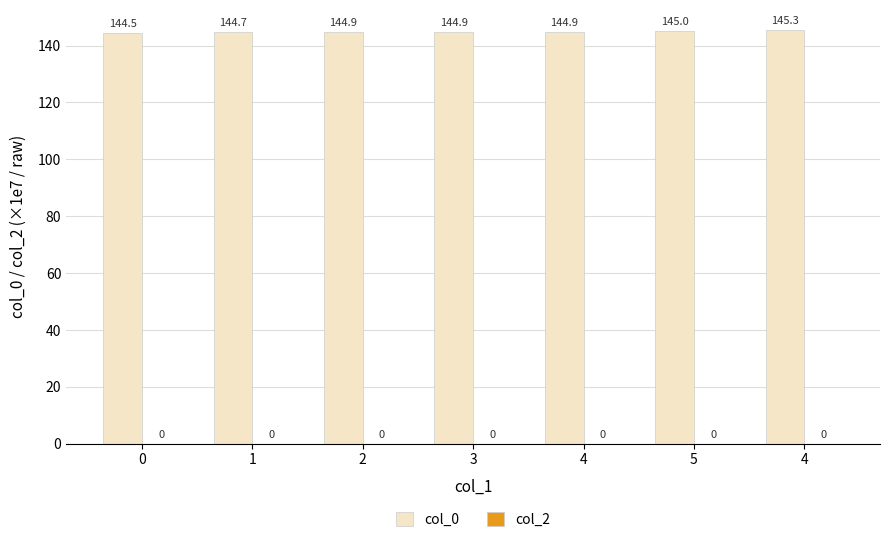

How many distinct data groups are displayed?

1